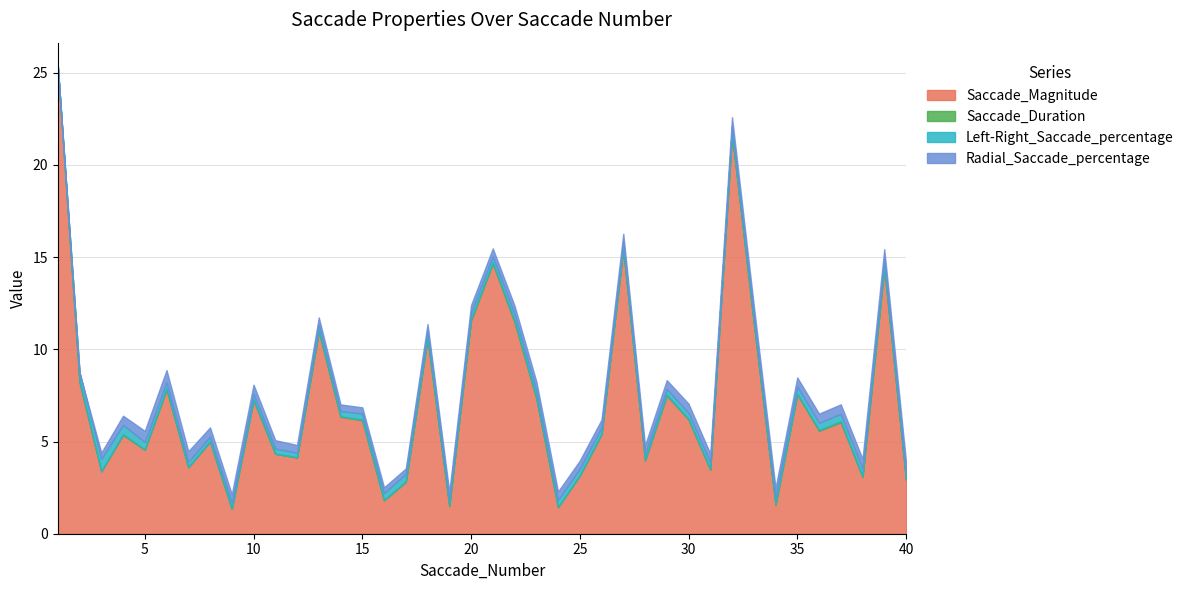

Does the chart have visible grid lines?

Yes